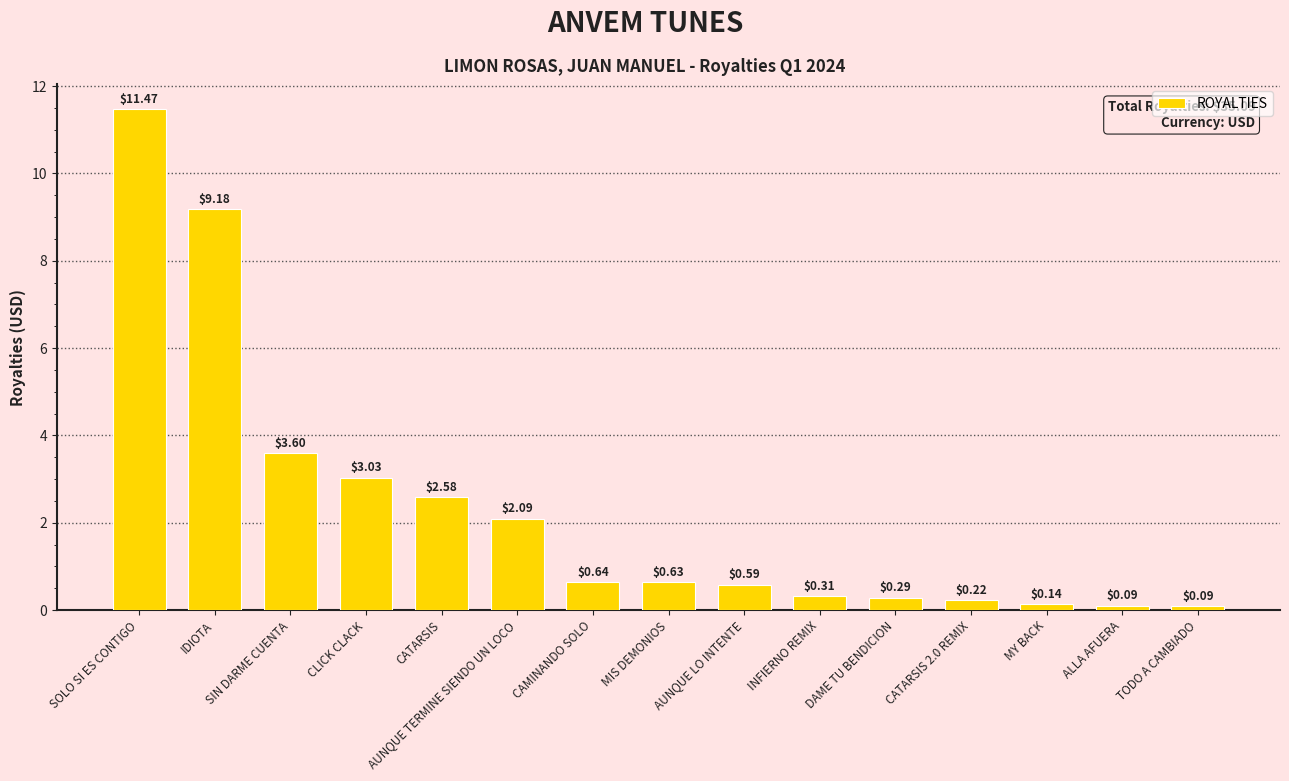

At which label is the value closest to 5?

SIN DARME CUENTA